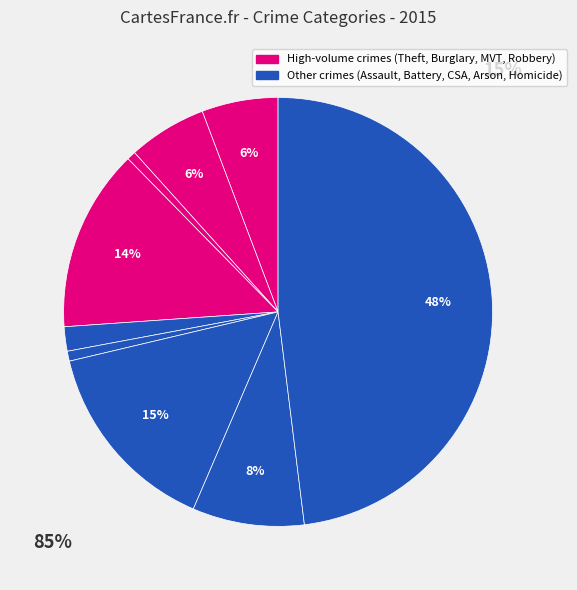

Count the number of slices in the pie.

9